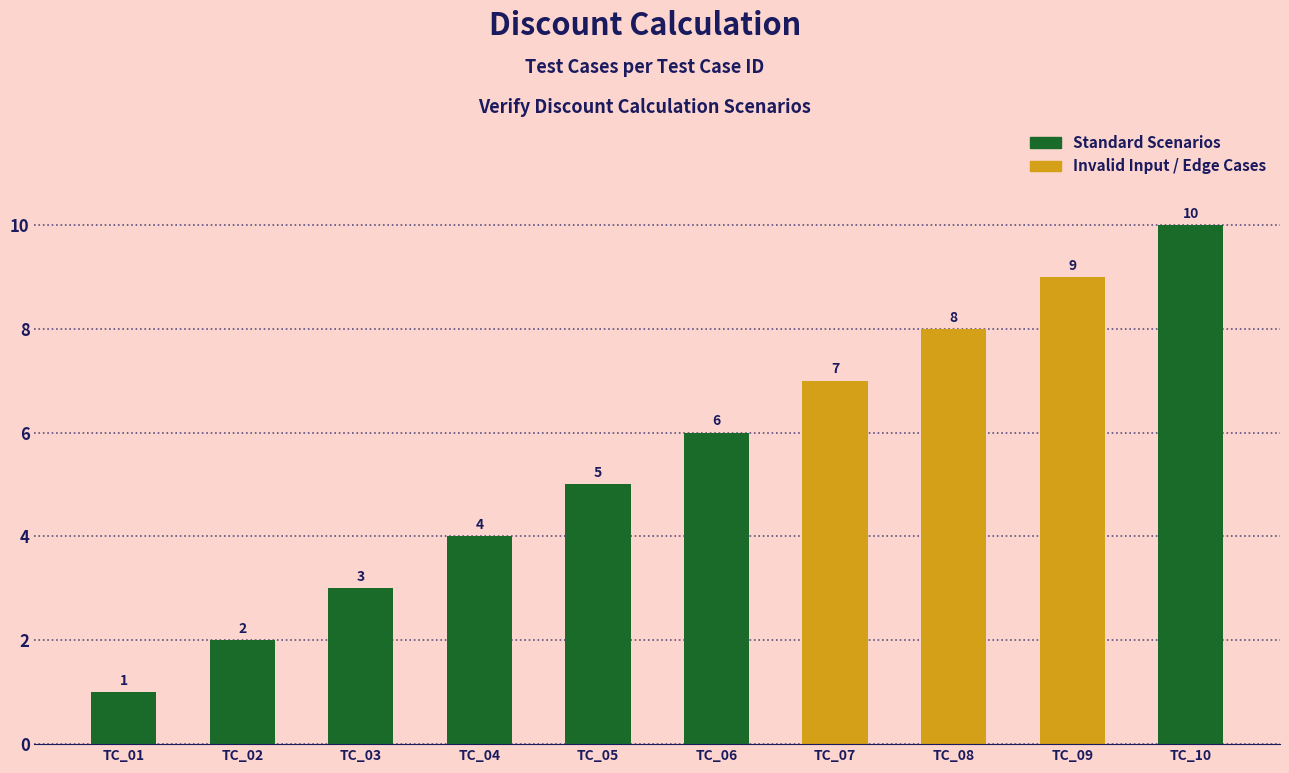

What is the difference between the maximum and second lowest values?

8